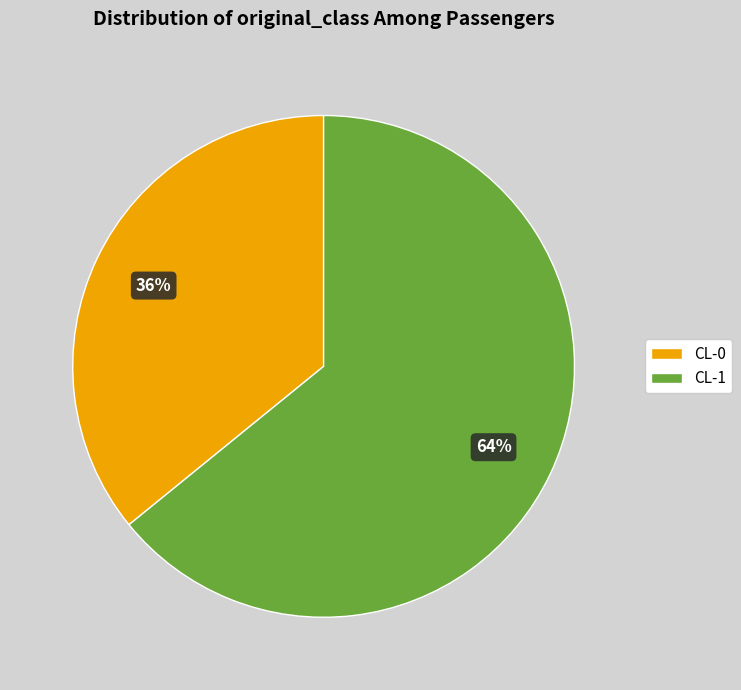

Does CL-1 represent more than half of the total?

Yes